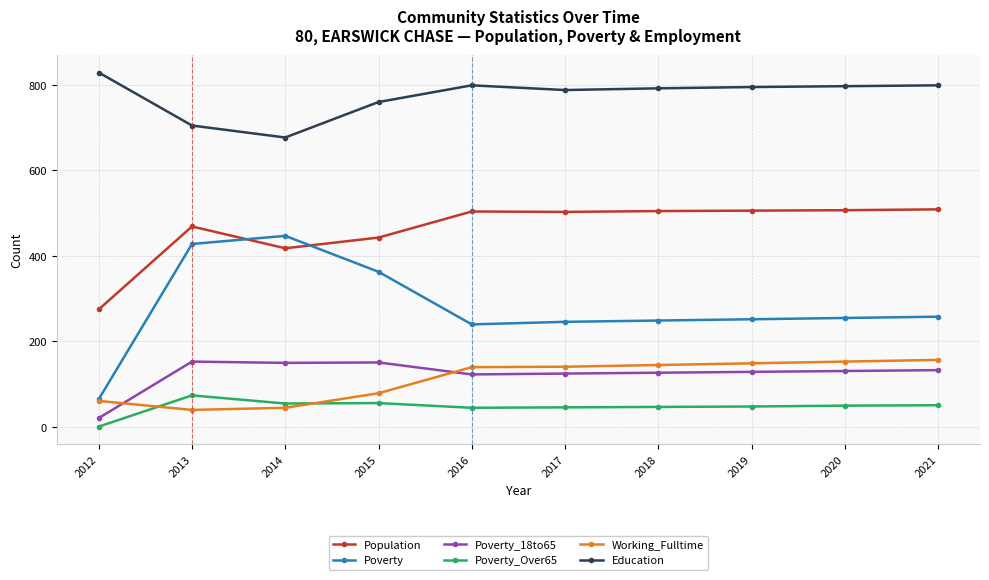

What is the difference between the highest and lowest values at 2013?

665